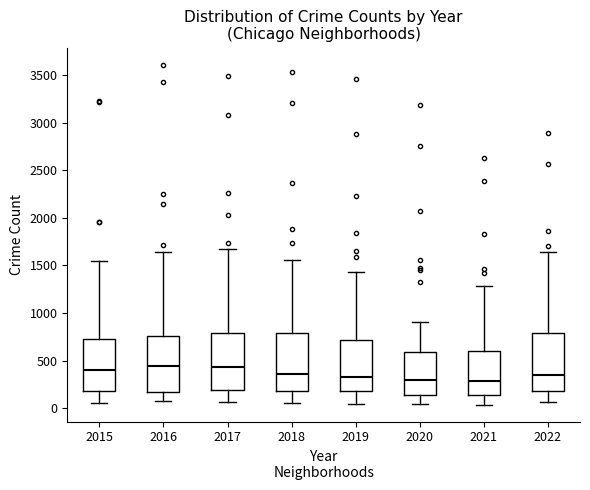

Reading left to right, read every box against the y-axis: the position of its median line, the range the box covers, and the ends of its whiskers. The values are not printed on the chart, so give them approximately, as read against the axis.

2015: median 400, box 200 to 750, whiskers 50 to 1550
2016: median 450, box 150 to 750, whiskers 50 to 1650
2017: median 450, box 200 to 800, whiskers 50 to 1650
2018: median 350, box 200 to 800, whiskers 50 to 1550
2019: median 350, box 200 to 700, whiskers 50 to 1450
2020: median 300, box 150 to 600, whiskers 50 to 900
2021: median 300, box 150 to 600, whiskers 50 to 1300
2022: median 350, box 200 to 800, whiskers 50 to 1650